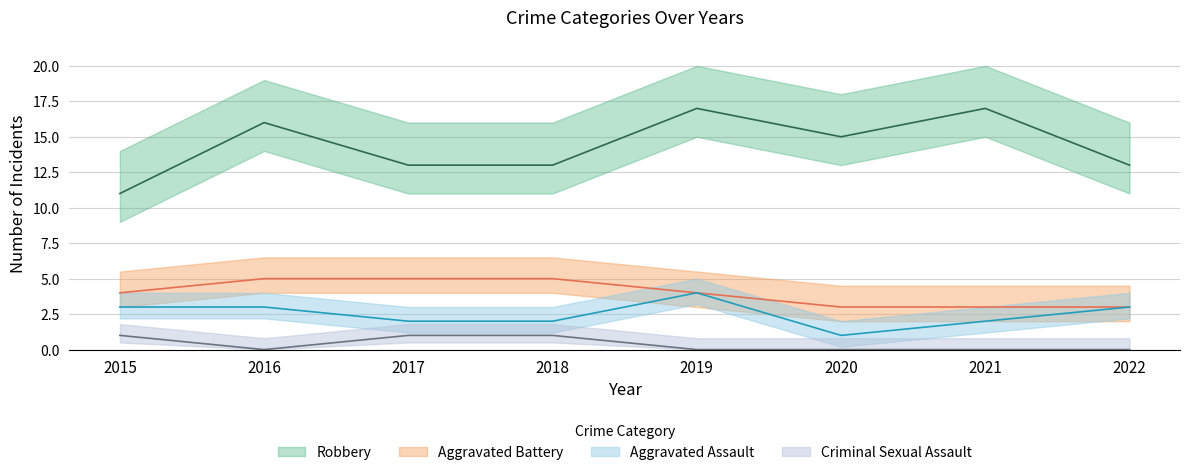

True or false: Robbery and Criminal Sexual Assault cross at least once.

False